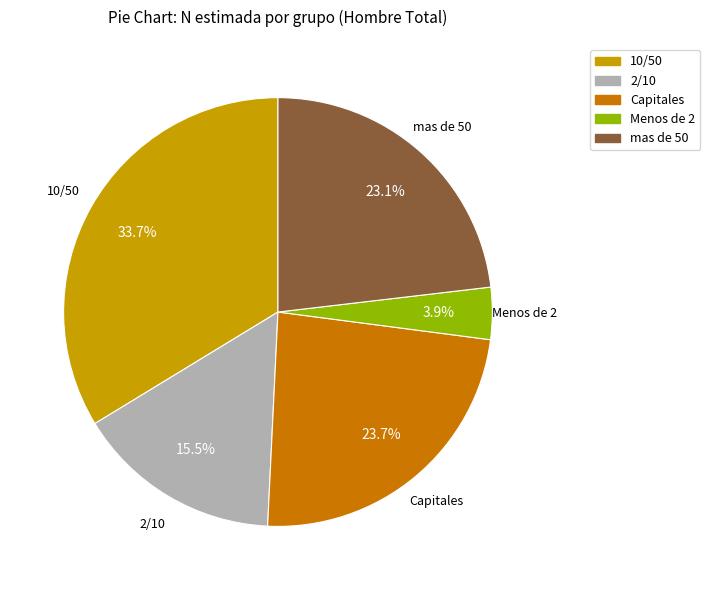

To the nearest percent, what is the average slice percentage?

20%